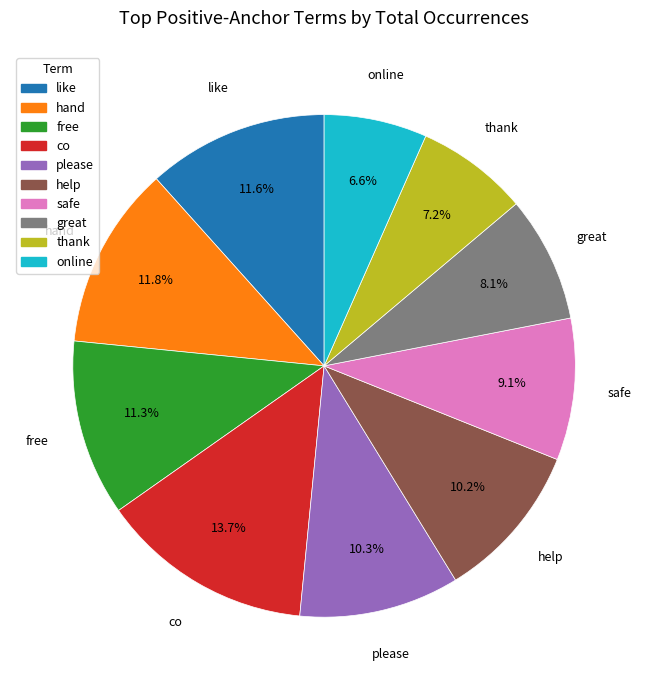

Between safe and help, which is larger?

help